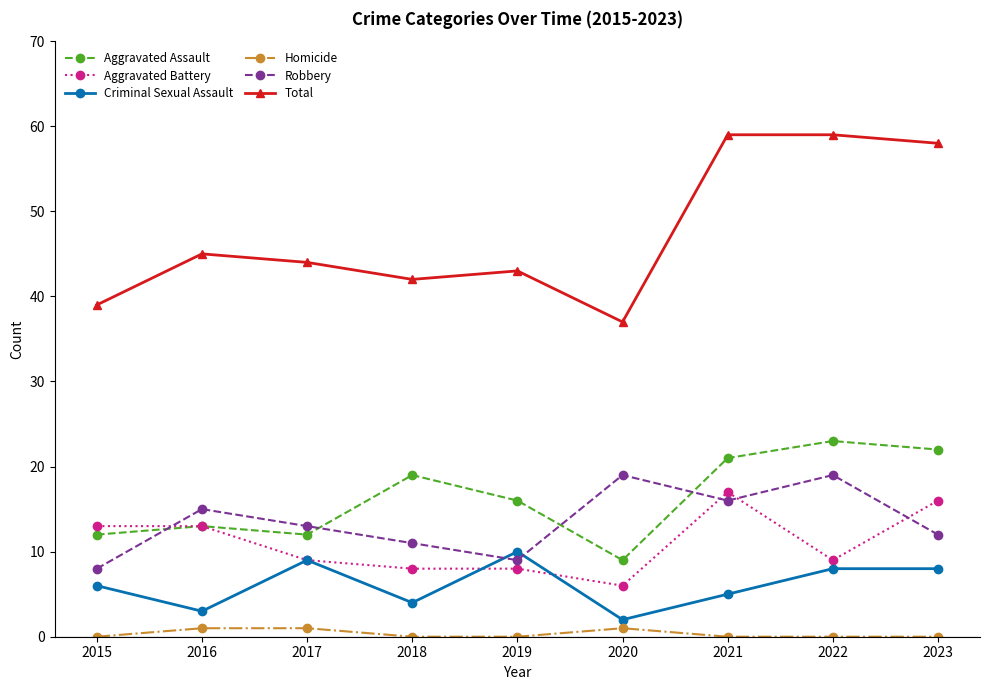

Read the Criminal Sexual Assault value at 2016.

3